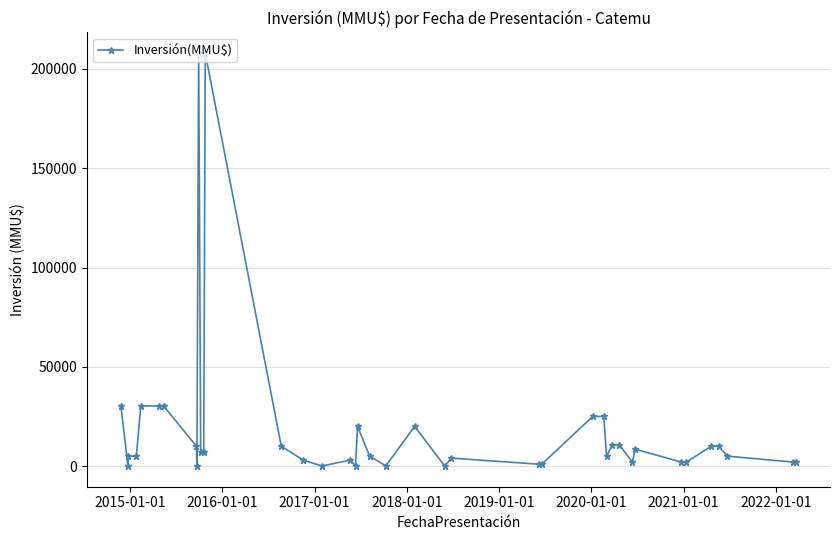

How many data points are less than 5000?

16